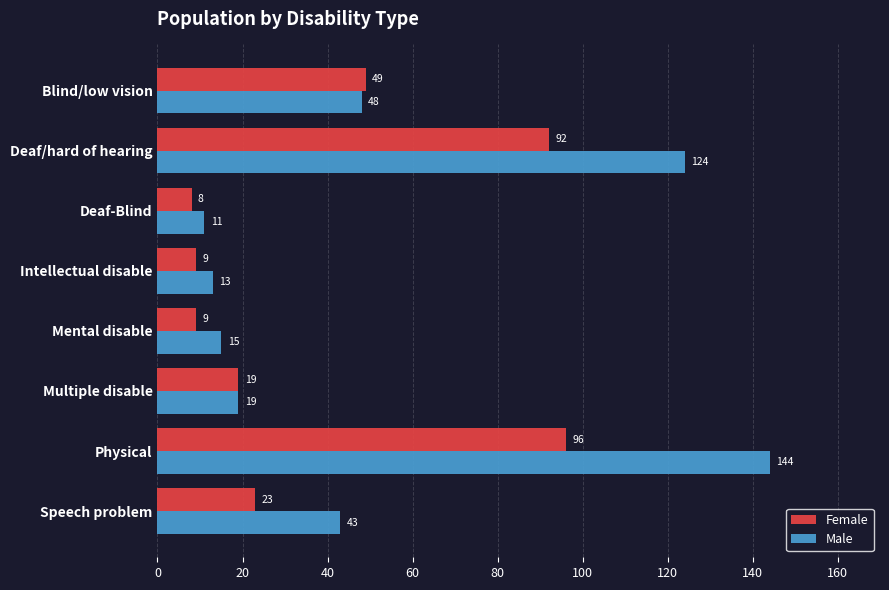

What is the maximum value shown in the chart?

144